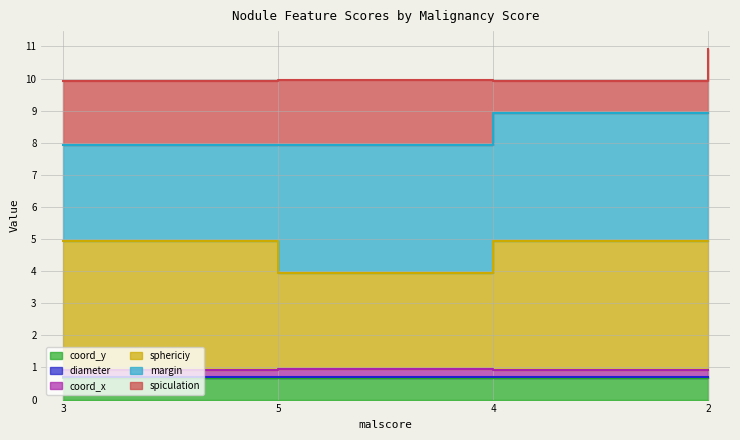

How many interior local valleys does the sphericiy series have?

1